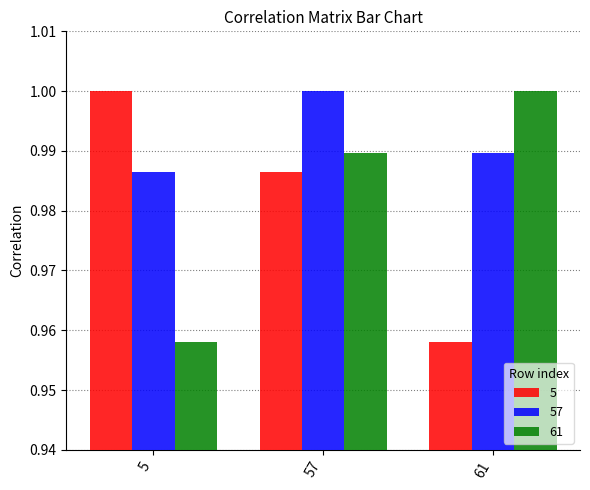

Rank the series at 61 from highest to lowest value.

61, 57, 5